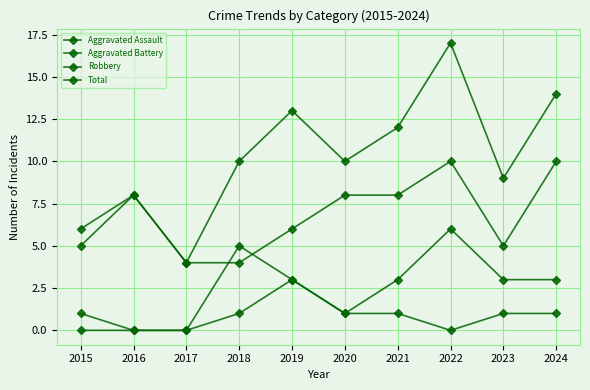

What is the value of the Aggravated Assault point at the 9th from the left?

1